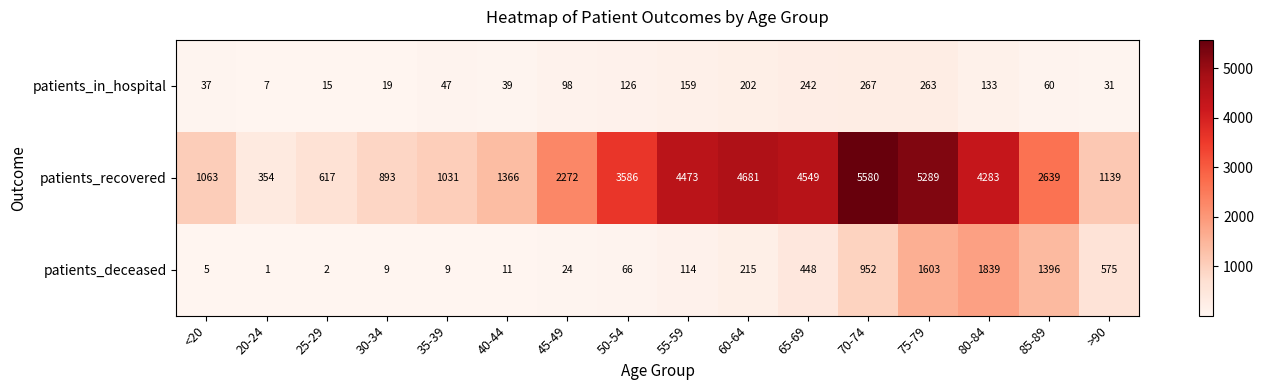

At which category is the sum across all series the highest?

75-79